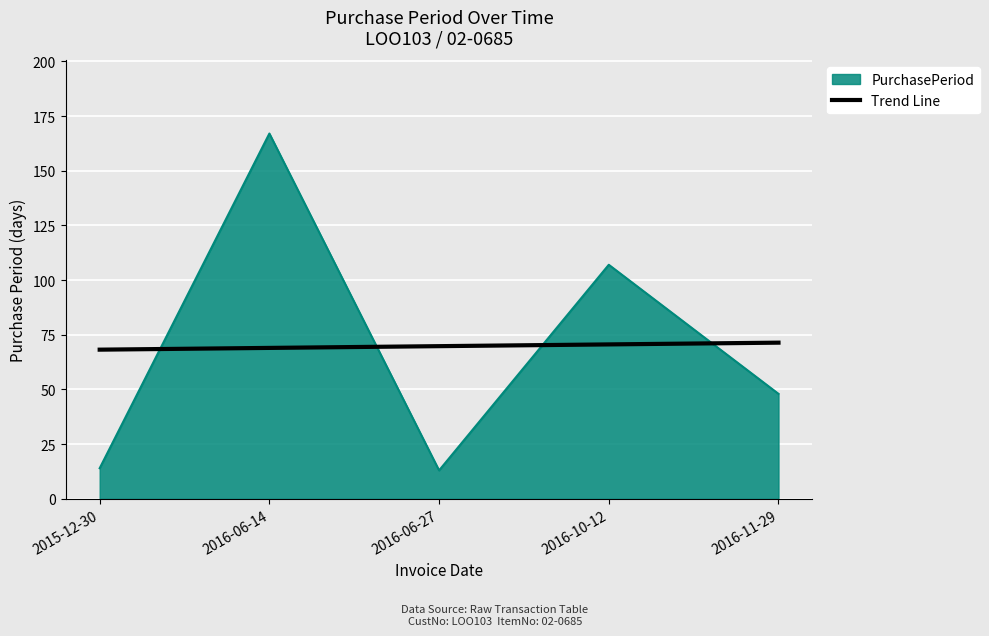

Rank the series by their maximum value, from lowest to highest.

Trend Line, PurchasePeriod